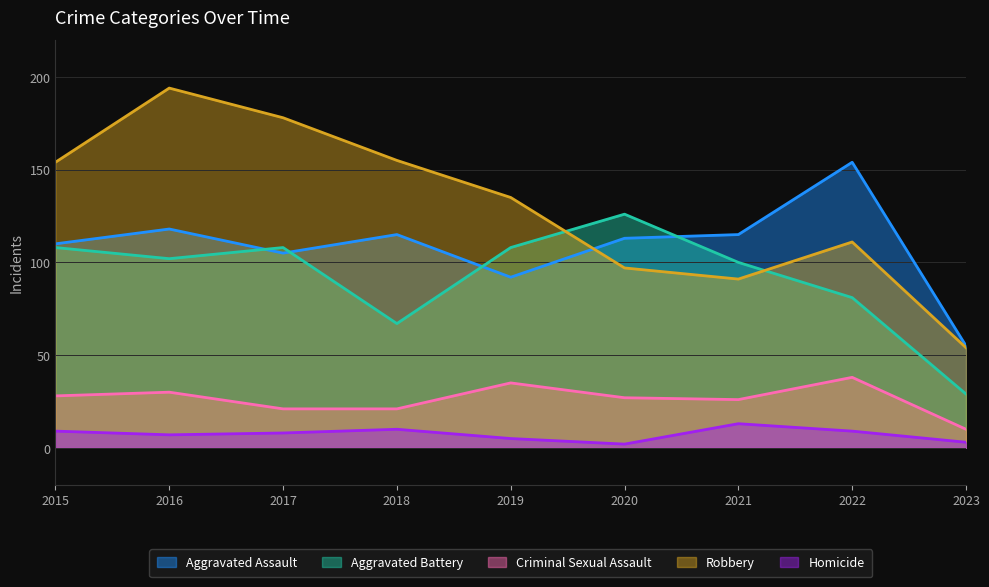

Between which two adjacent categories do Aggravated Battery and Aggravated Assault first intersect?

2016 and 2017